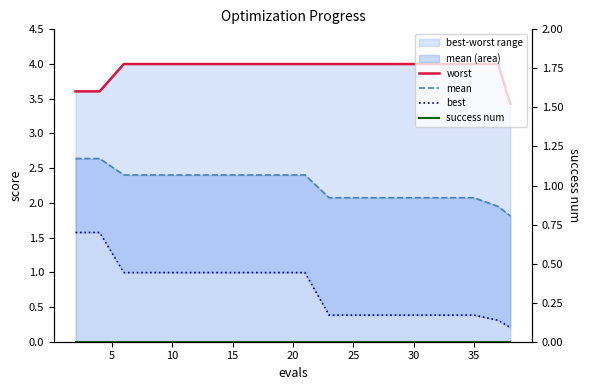

True or false: success num has more than 0 interior local peaks.

False